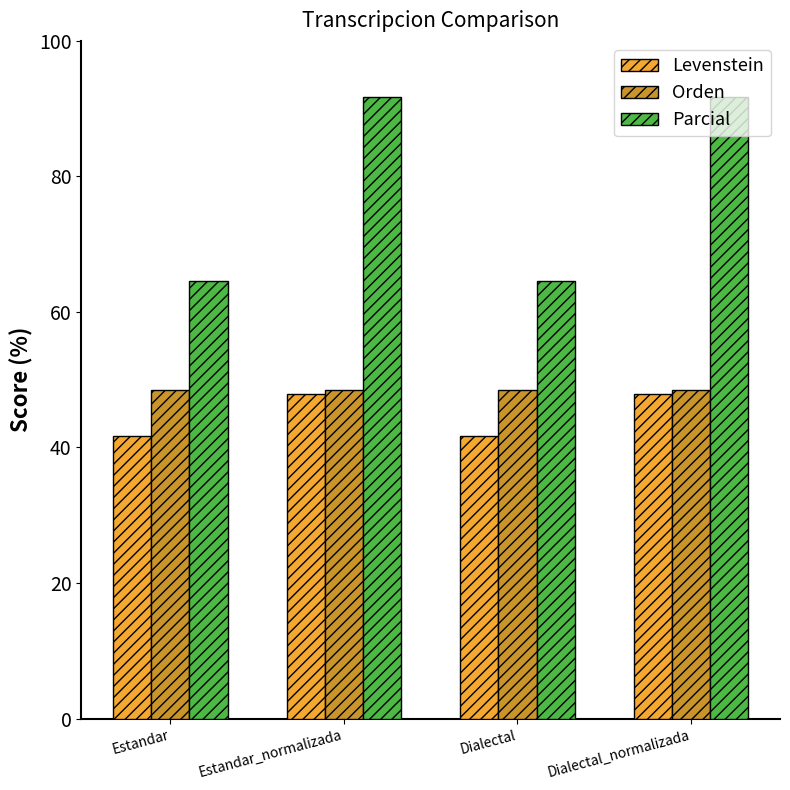

What is the approximate value of Parcial at Estandar_normalizada?

91.7